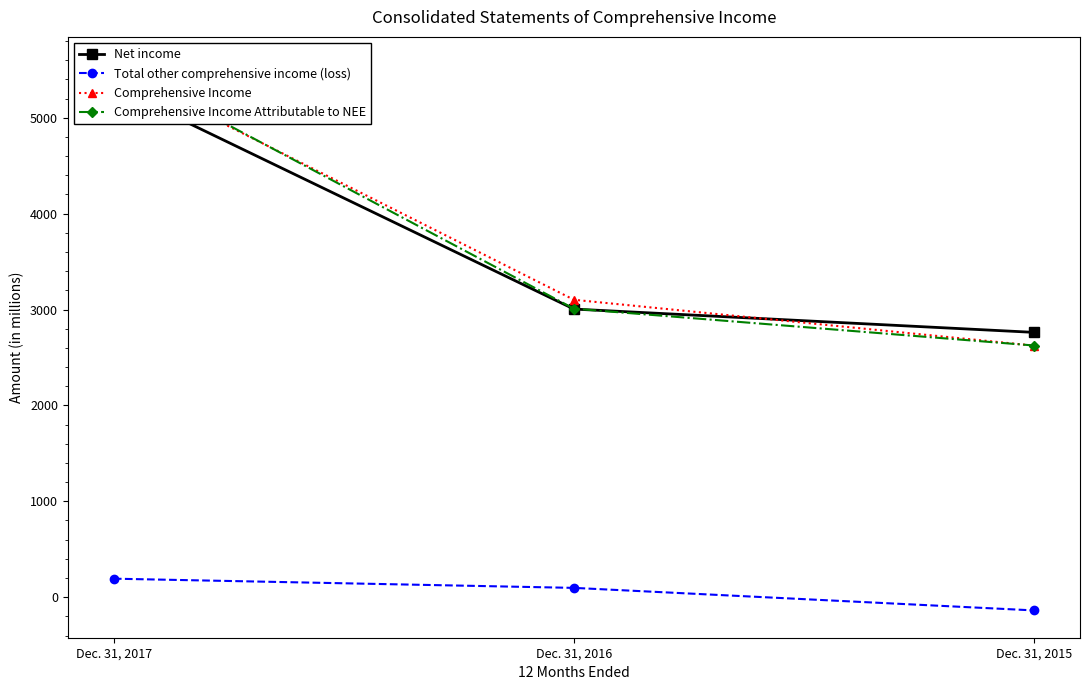

Which series has the largest range (max minus min)?

Comprehensive Income Attributable to NEE